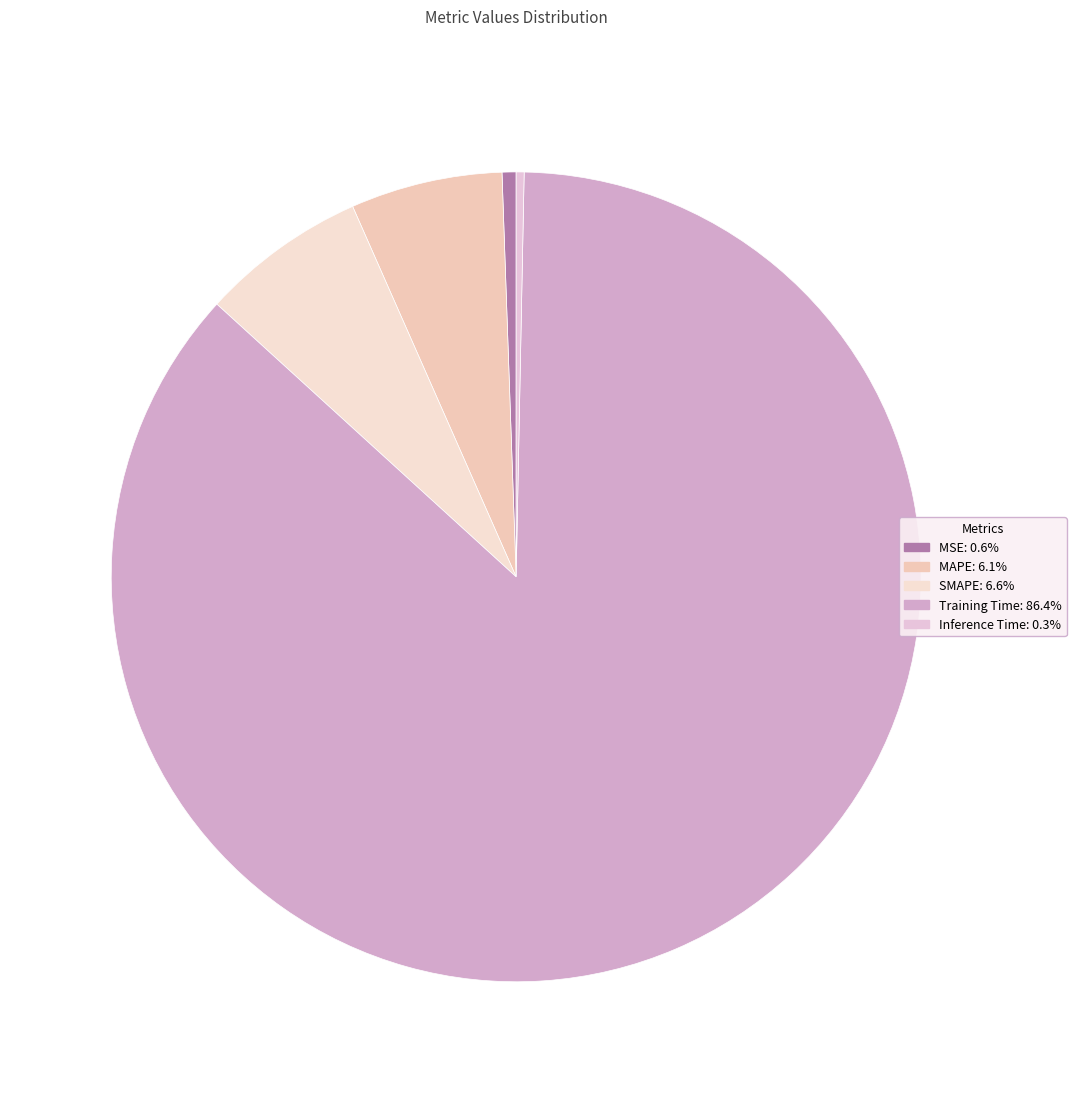

Count the number of slices in the pie.

5